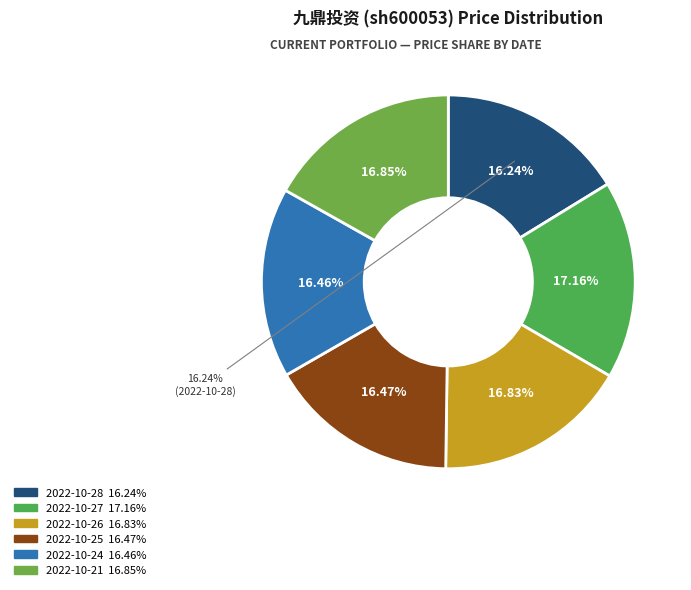

True or false: 2022-10-27 accounts for 17% of the total.

True